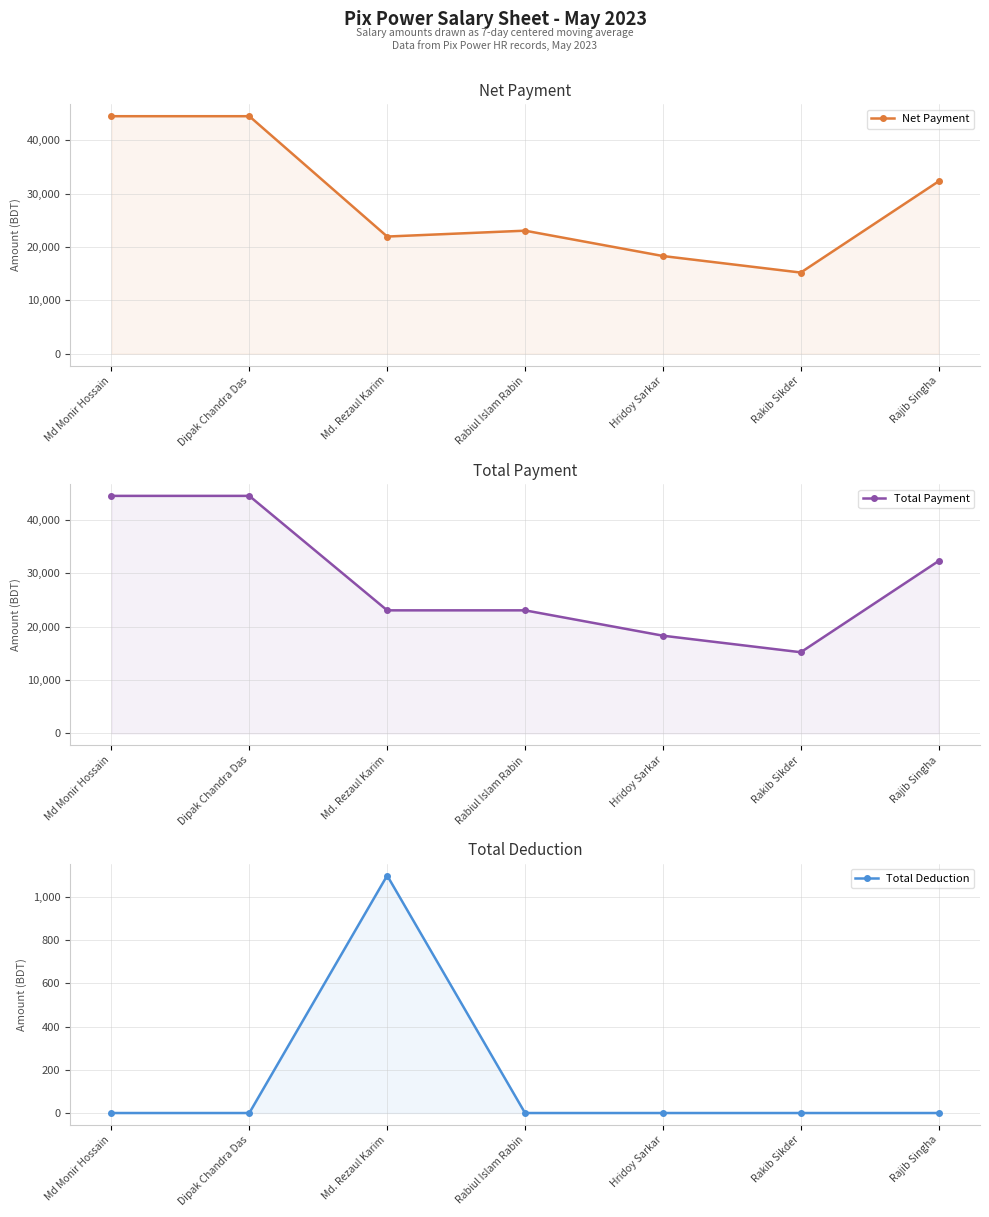

What is the sum of all Total Payment values?

200900